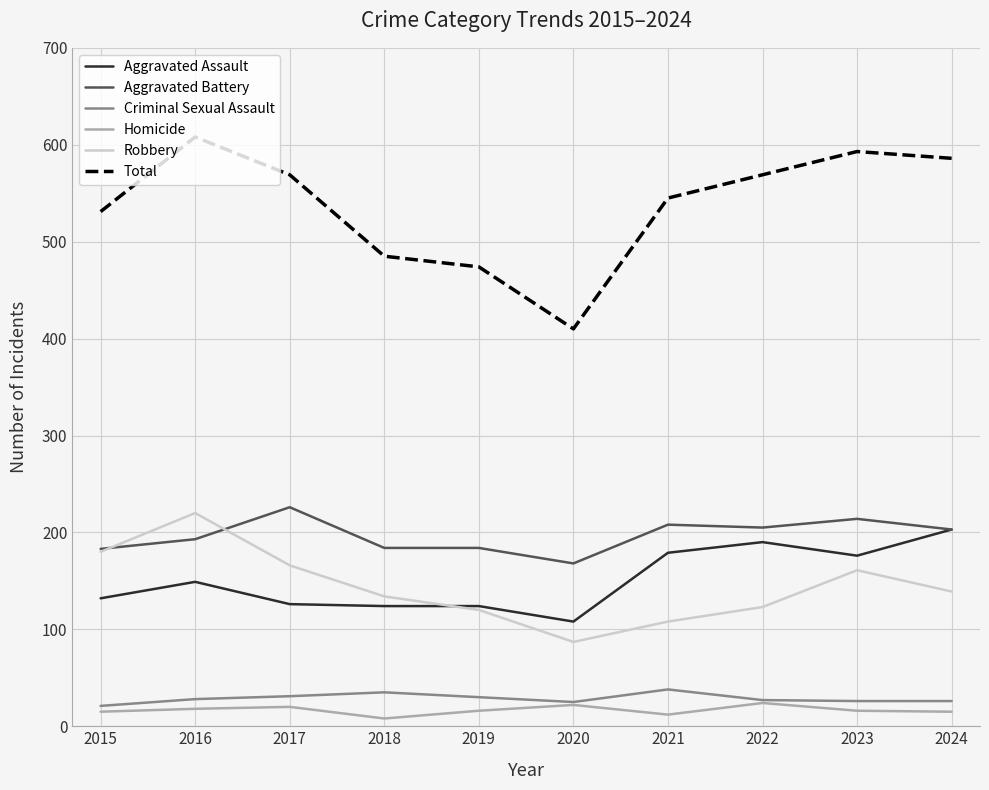

What is the difference between the highest and lowest values at 2019?

458